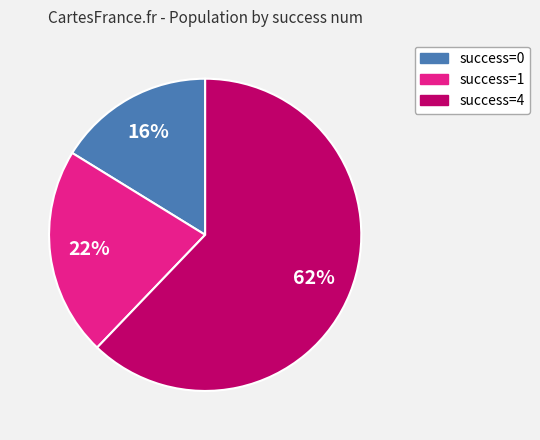

Do success=0 and success=4 together represent more than half of the pie?

Yes